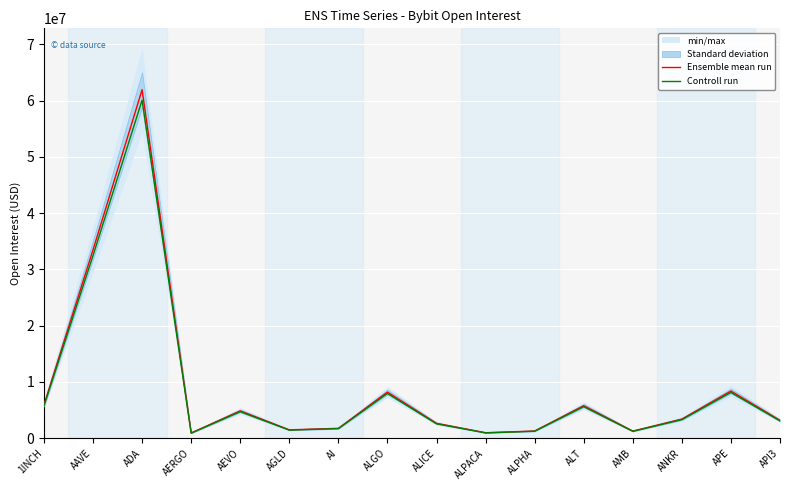

Reading right to left, list all the values displayed in this chart.

Ensemble mean run: 3178561.0	8395450.0	3411408.0	1276823.0	5791527.0	1293792.0	987632.0	2653565.0	8205328.0	1768120.0	1498822.0	4867874.0	944246.0	61935804.0	33472839.0	5932002.0
Controll run: 3083204.2	8143586.5	3309065.8	1238518.3	5617781.2	1254978.2	958003.0	2573958.0	7959168.2	1715076.4	1453857.3	4721837.8	915918.6	60077729.9	32468653.8	5754041.9